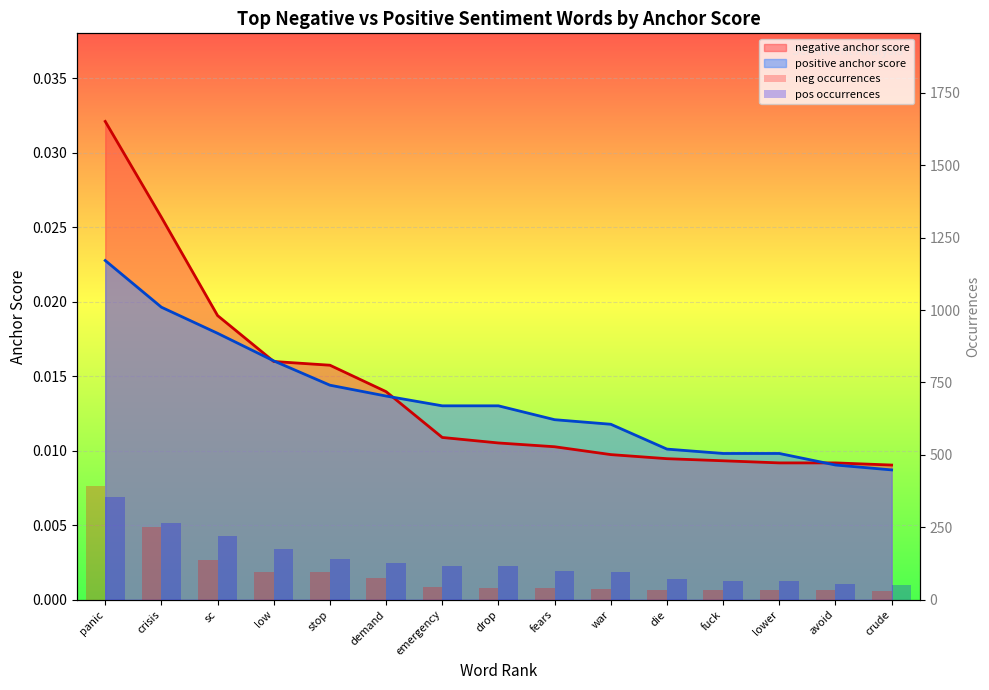

What is the label of the 1st bar from the left?

panic